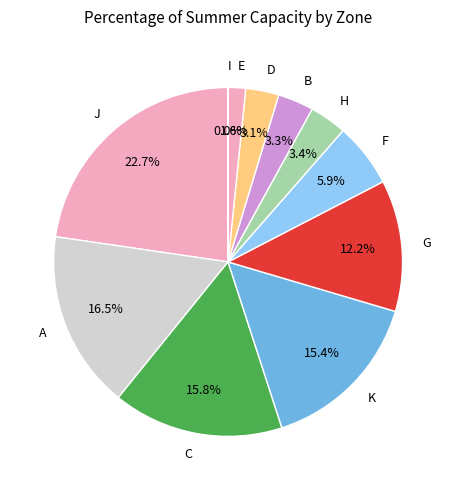

What is the largest slice in the pie chart?

J